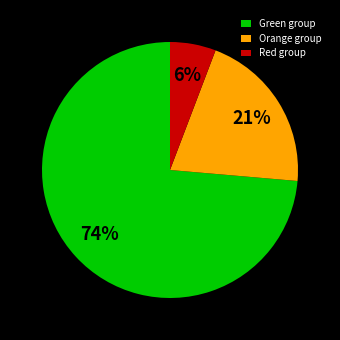

What is the ratio of the value at Red group to the value at Orange group?

0.3